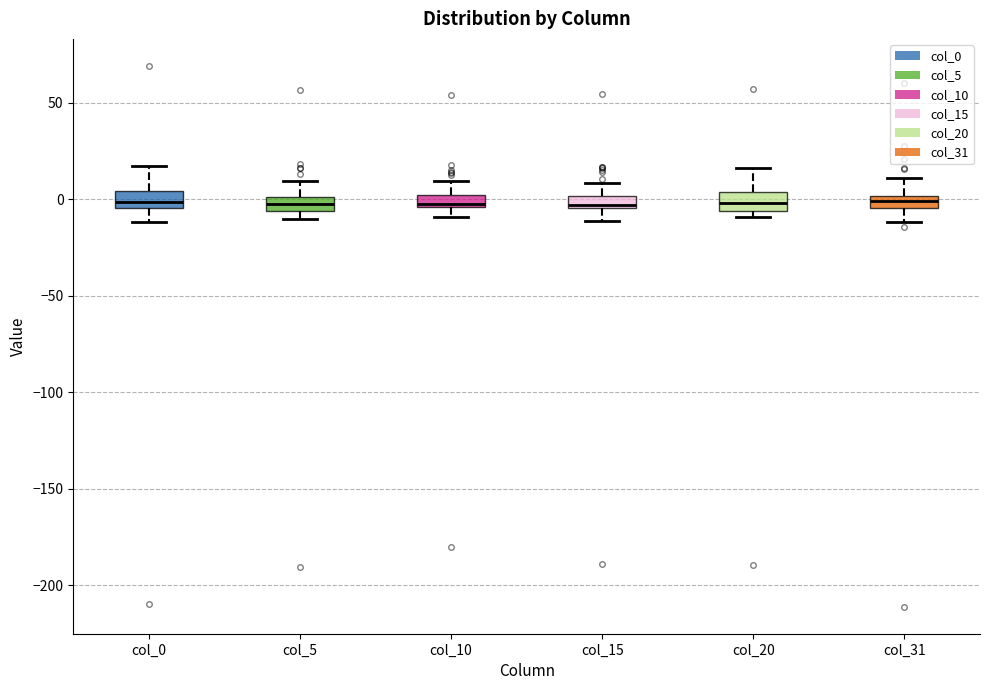

Where is the upper edge of the box for col_5 on the y-axis? The values are not printed on the chart, so give them approximately, as read against the axis.

0